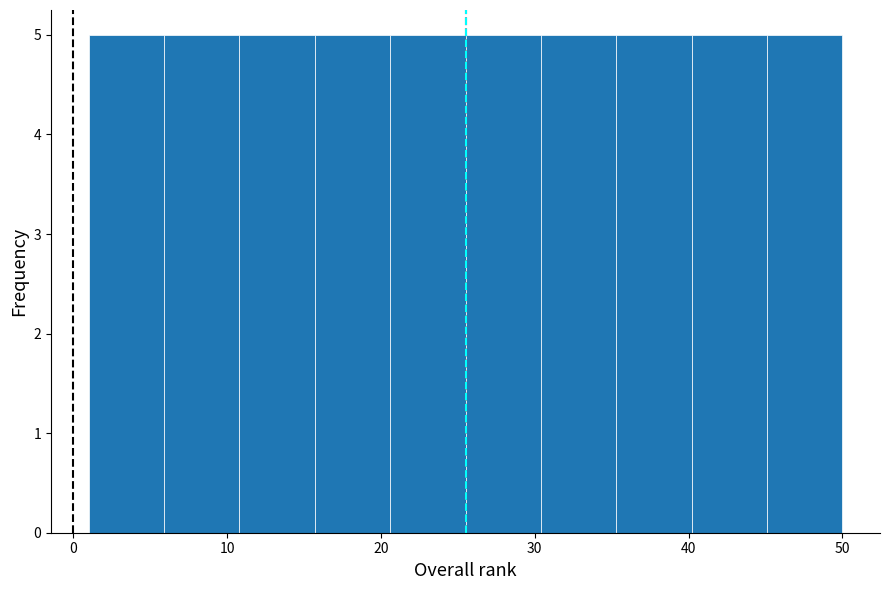

Reading left to right, transcribe this chart: for each bar, give the range it covers on the x-axis and its height. Neither the bar edges nor the heights are printed on the chart, so give them approximately, as read against the axes.

1.0 to 5.9: 5
5.9 to 10.8: 5
10.8 to 15.7: 5
15.7 to 20.6: 5
20.6 to 25.5: 5
25.5 to 30.4: 5
30.4 to 35.3: 5
35.3 to 40.2: 5
40.2 to 45.1: 5
45.1 to 50.0: 5